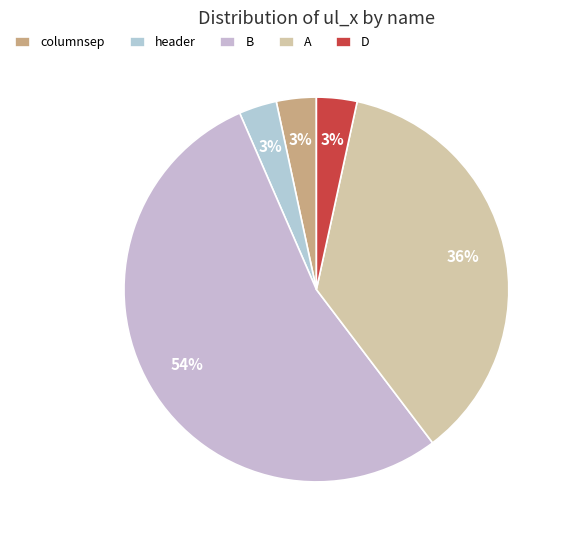

Between header and B, which is larger?

B